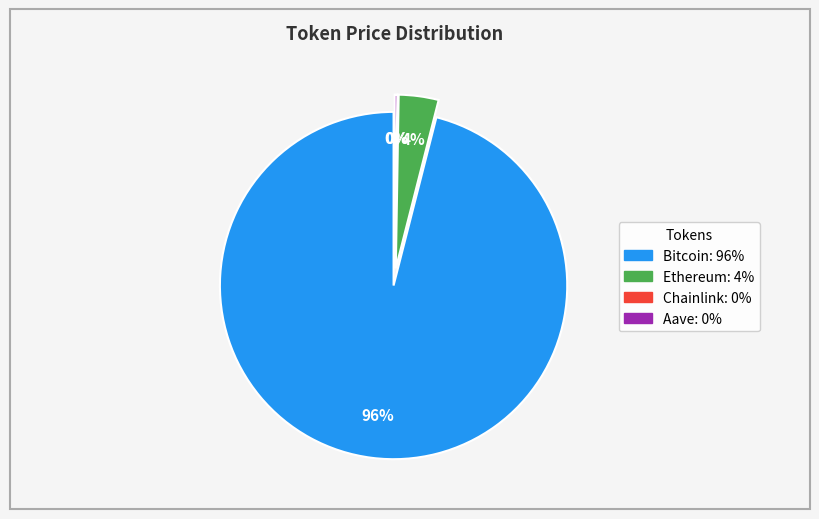

To the nearest percent, what is the difference between the largest and smallest slice percentages?

96%